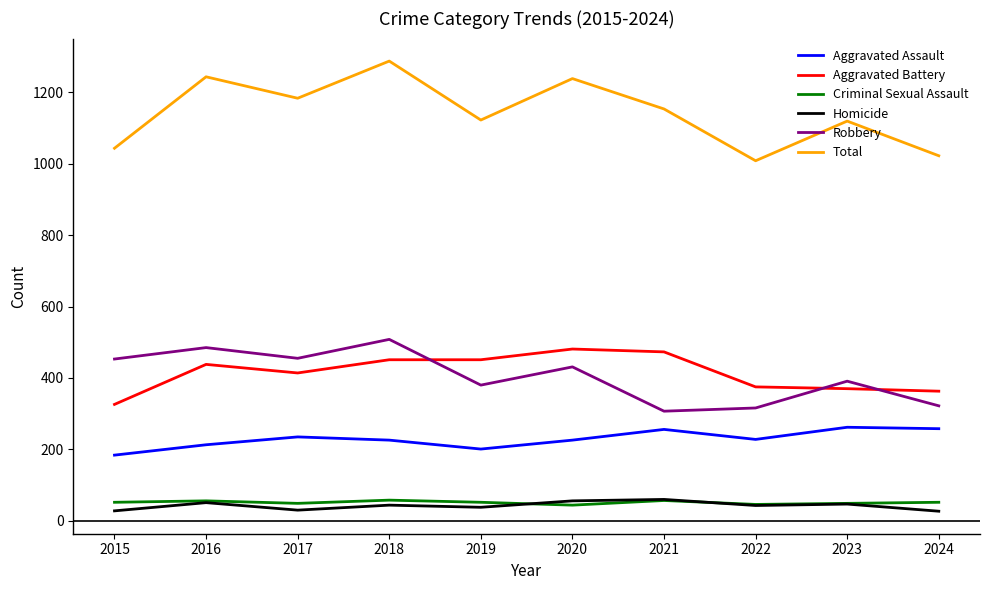

Is the value of Total at 2024 greater than the value of Criminal Sexual Assault at 2023?

Yes